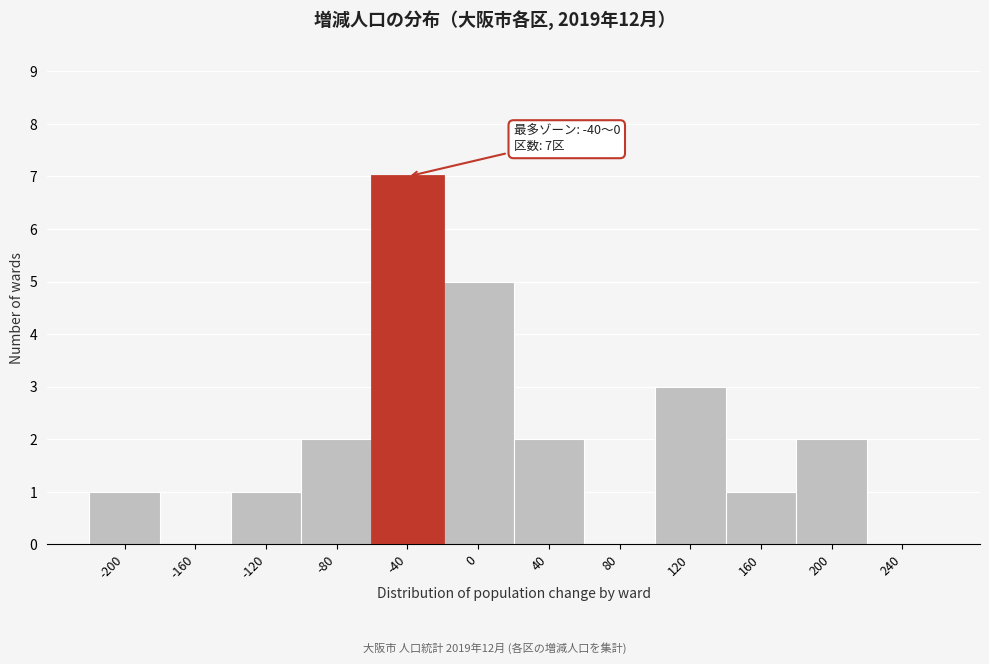

Reading right to left, what are all the values shown in this chart?

240=0	200=2	160=1	120=3	80=0	40=2	0=5	-40=7	-80=2	-120=1	-160=0	-200=1